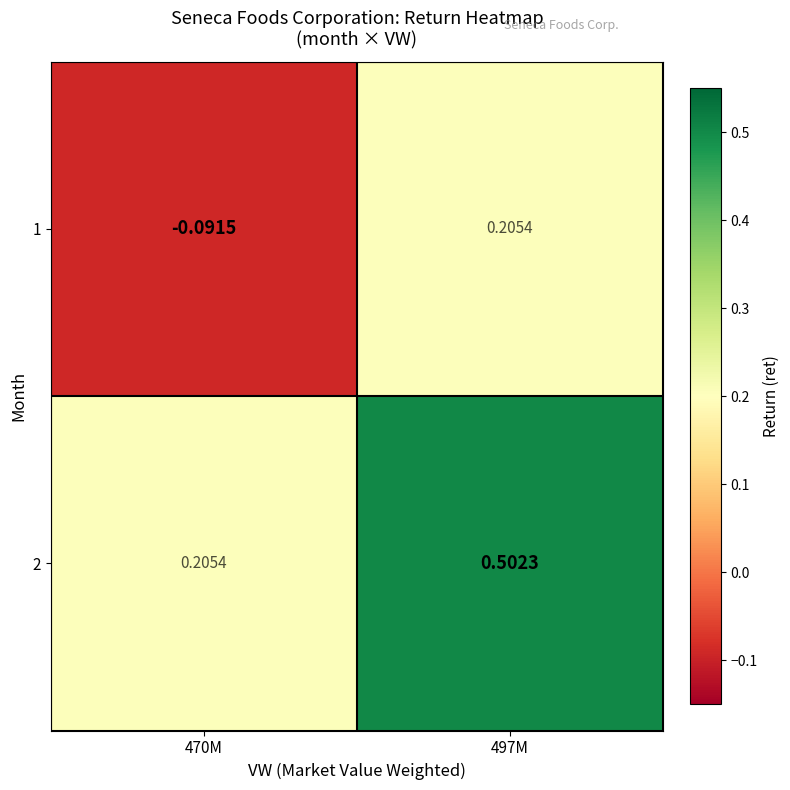

Which series has the largest total across all categories?

2